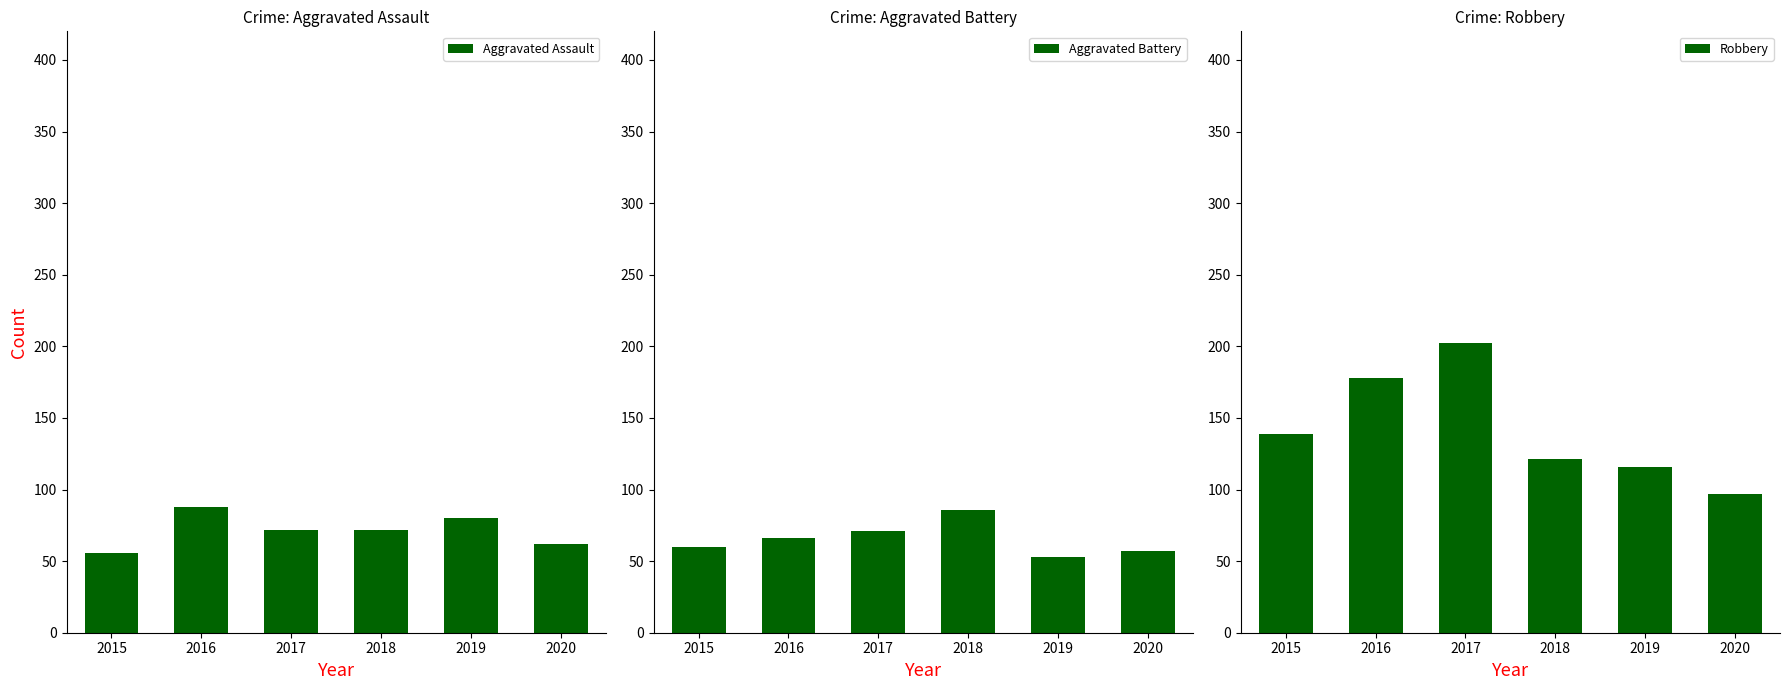

What are all the series names shown in the legend?

Aggravated Assault, Aggravated Battery, Robbery